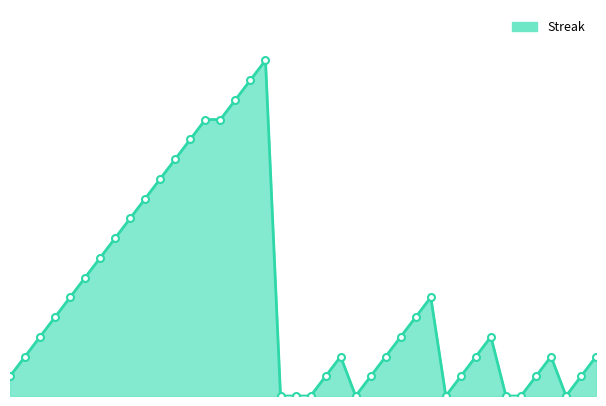

How many lines are shown in the chart?

1